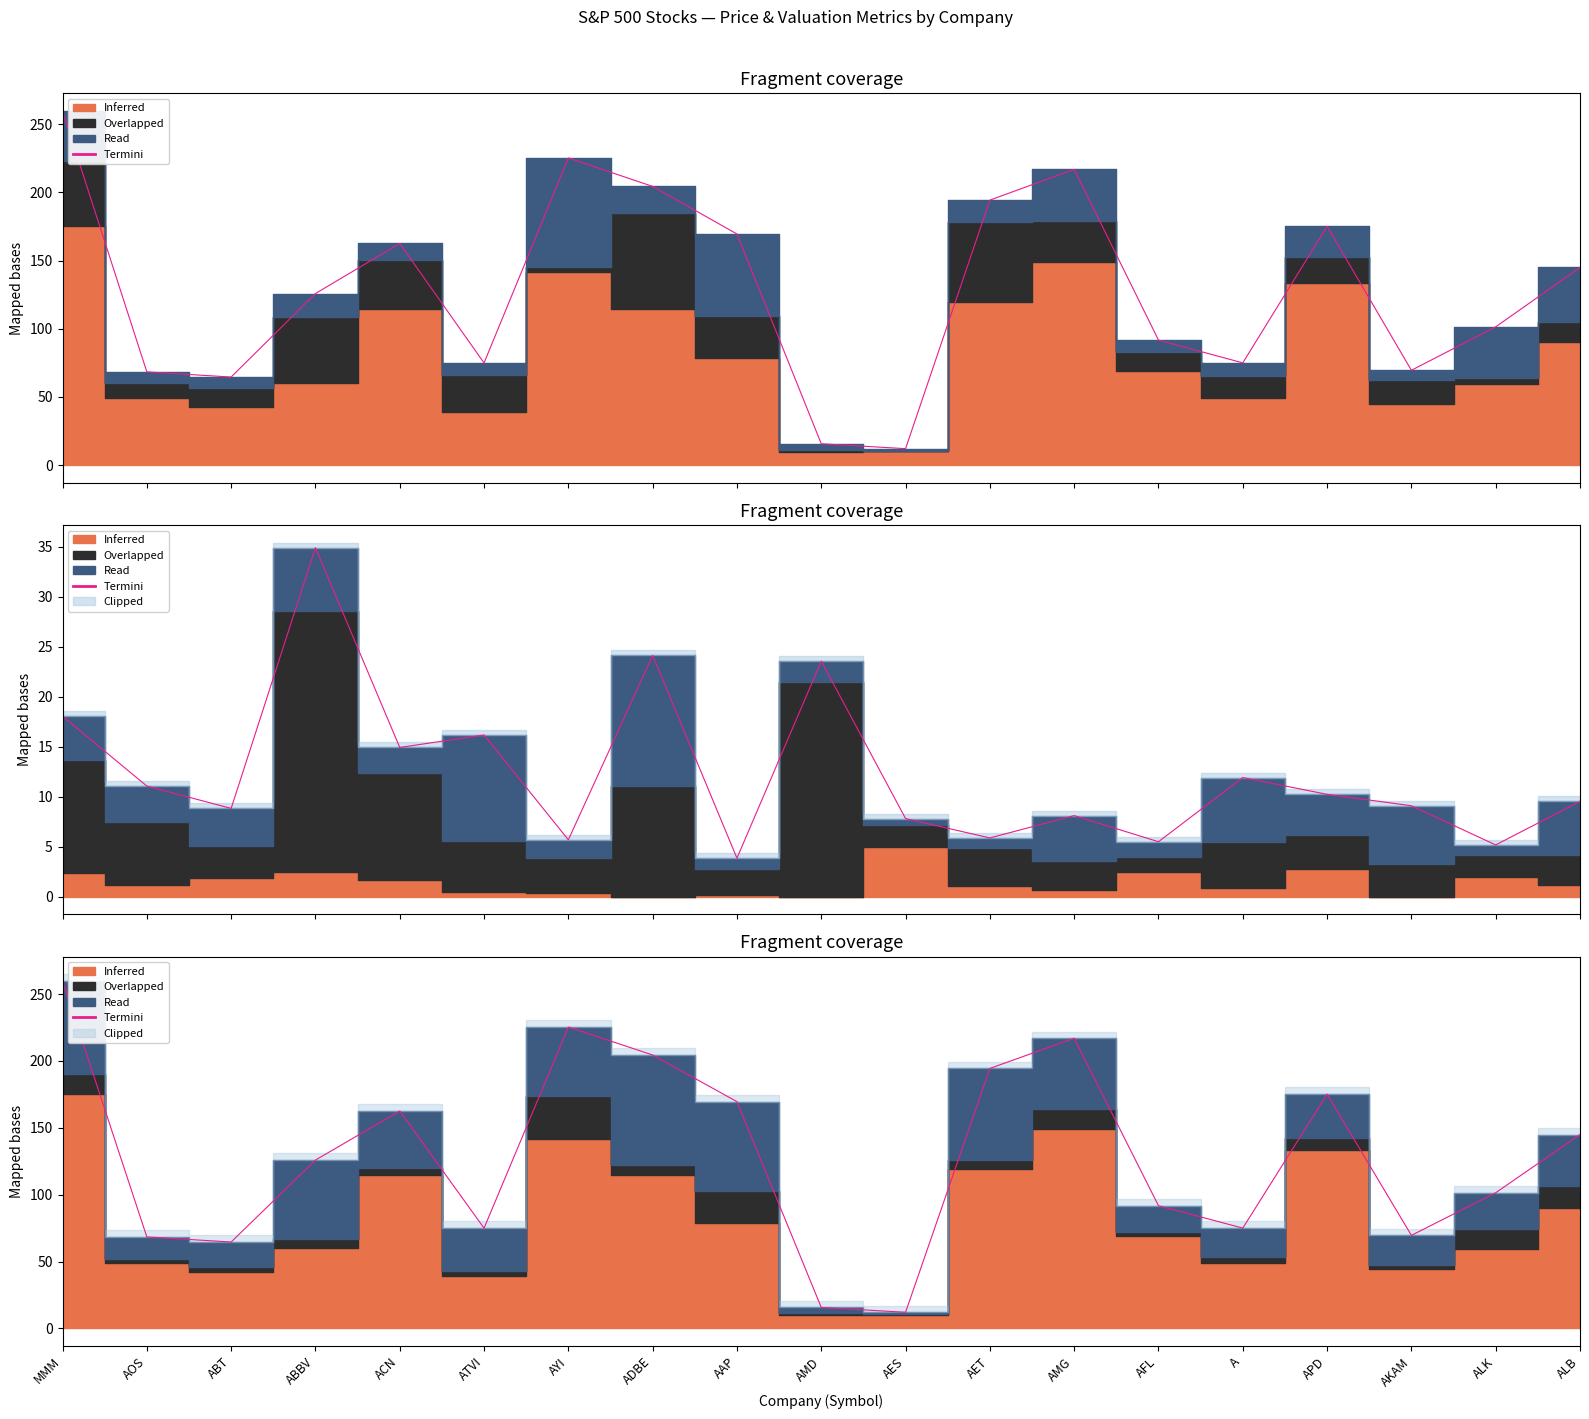

How many lines are shown in the chart?

1